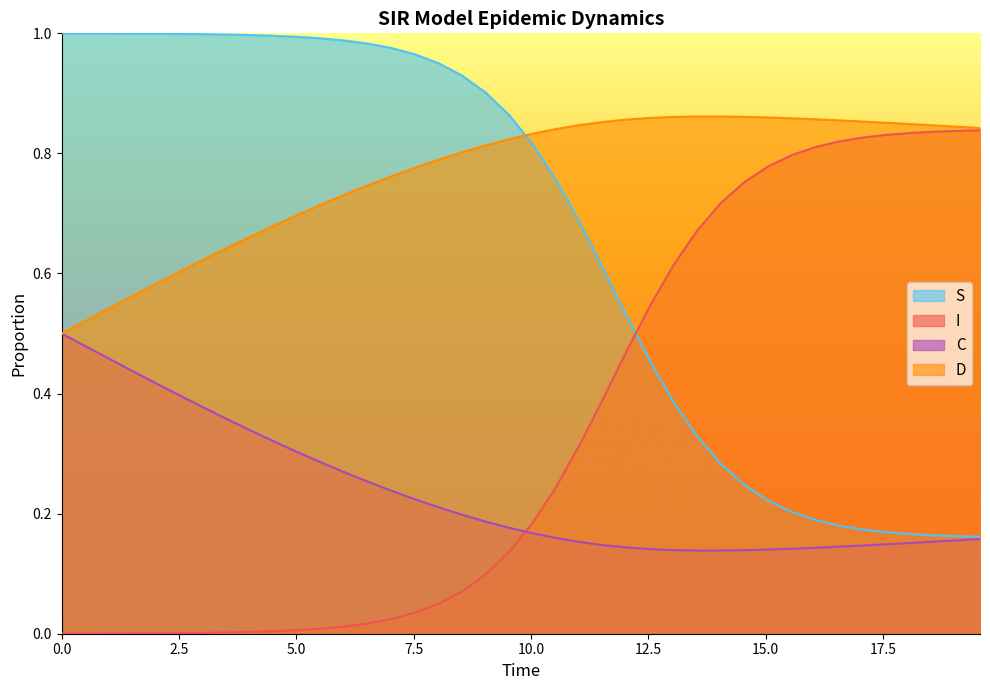

Which series has the largest total across all categories?

D